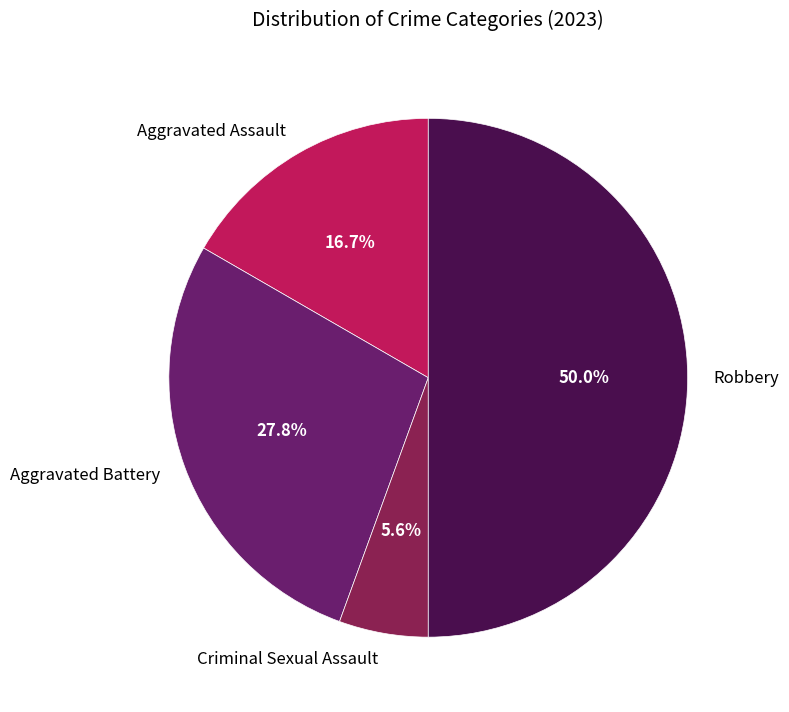

Rank the categories by value from lowest to highest.

Criminal Sexual Assault, Aggravated Assault, Aggravated Battery, Robbery